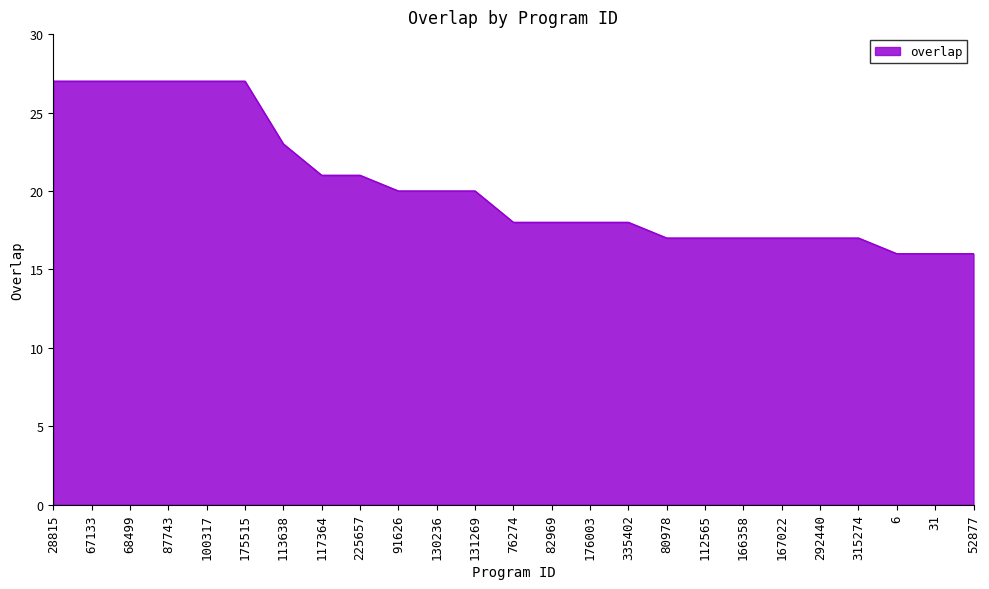

What is the maximum value shown in the chart?

27